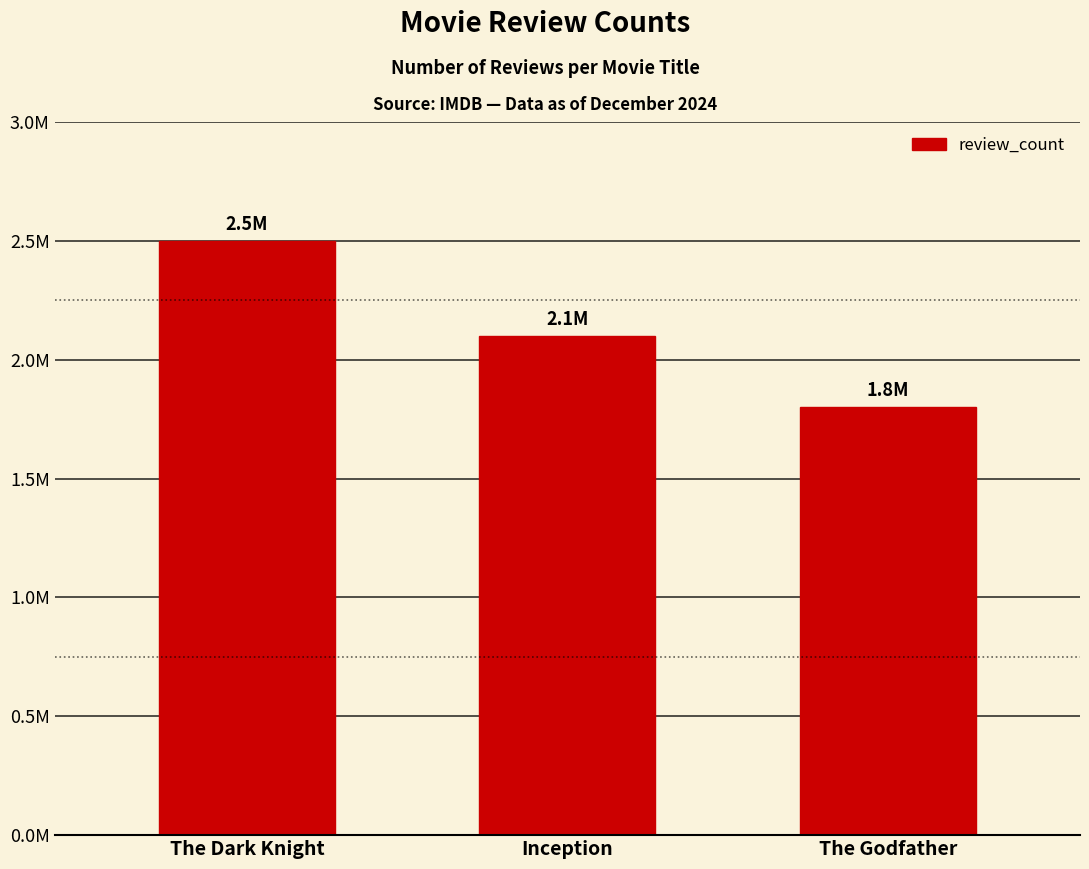

What is the change in value from The Dark Knight to Inception?

-400000